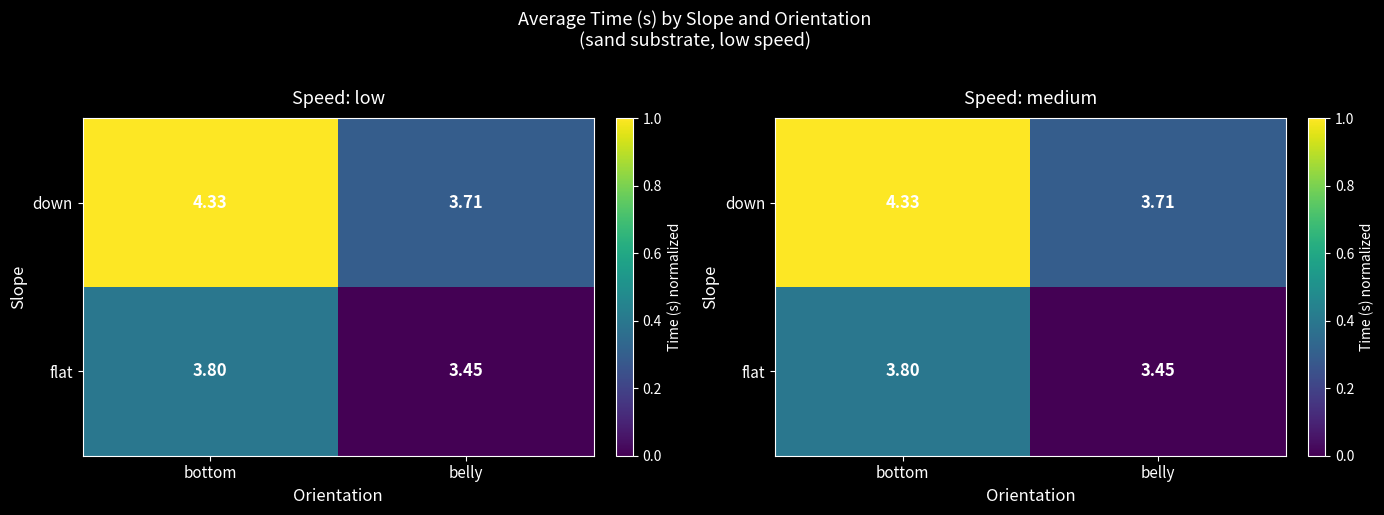

What is the difference between the highest and lowest values at belly?

0.3